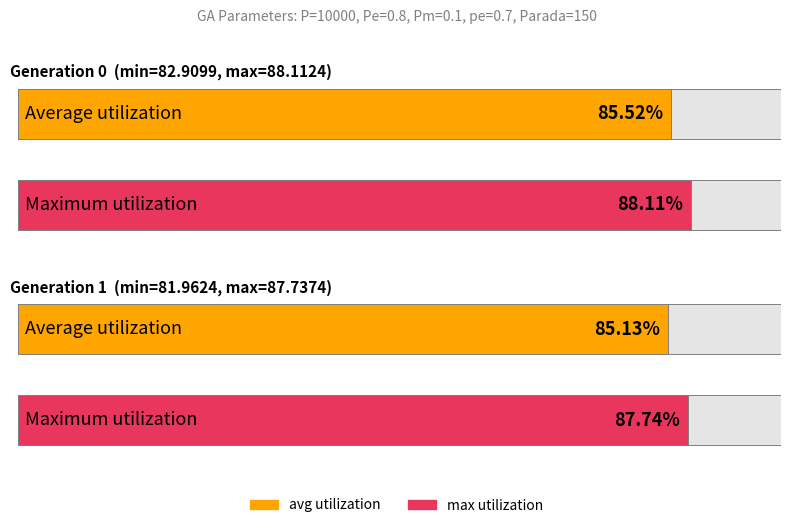

Reading left to right, what are all the values shown in this chart?

min: gen 0=82.9	gen 1=82.0
max: gen 0=88.1	gen 1=87.7
avg: gen 0=85.5	gen 1=85.1